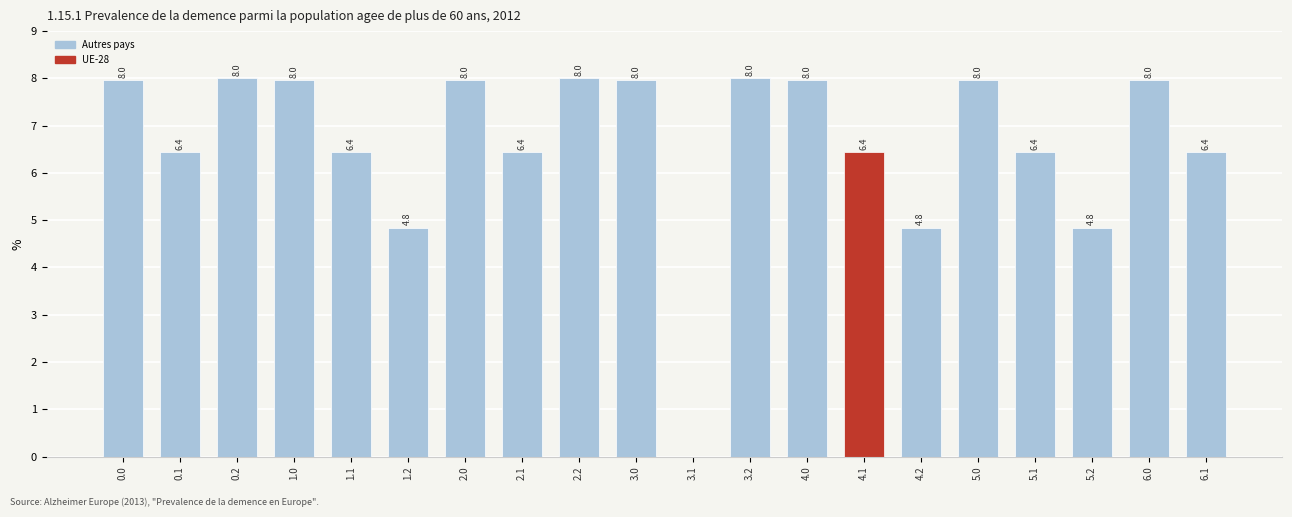

What is the greatest value displayed?

8.0